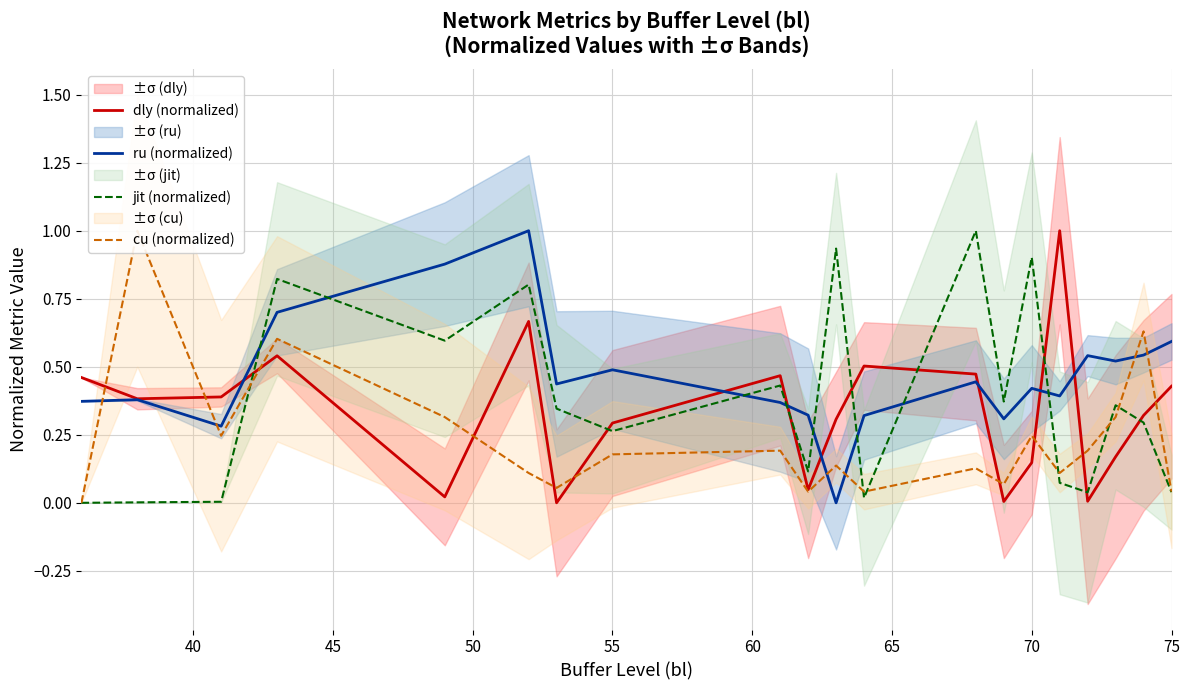

Rank the series by their maximum value, from lowest to highest.

dly (normalized), ru (normalized), jit (normalized), cu (normalized)